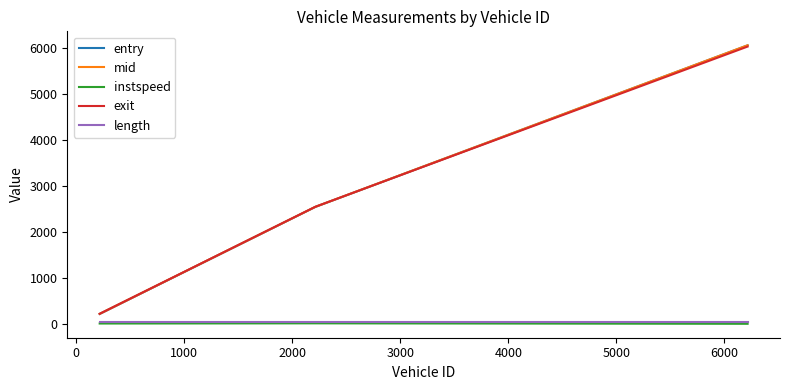

Which series has the widest spread of values?

entry